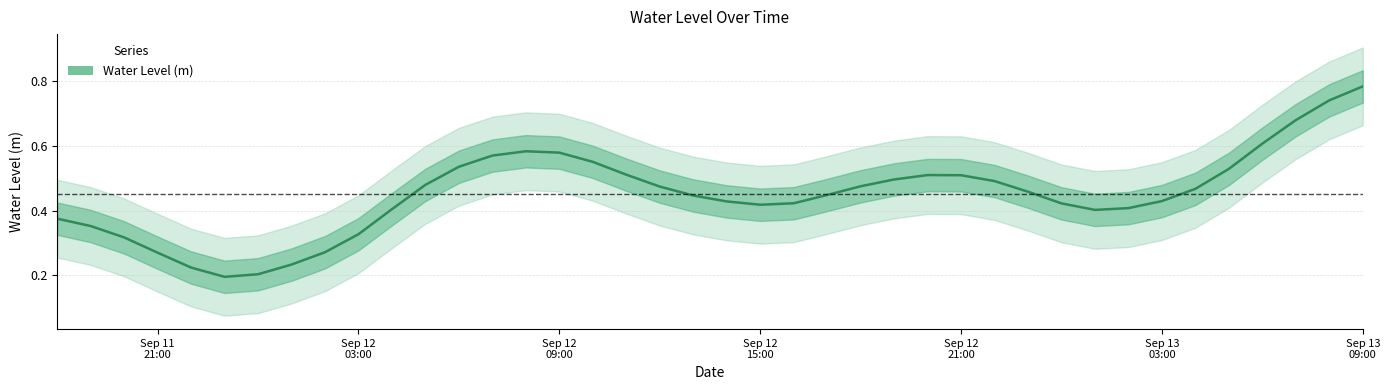

How many lines are shown in the chart?

1